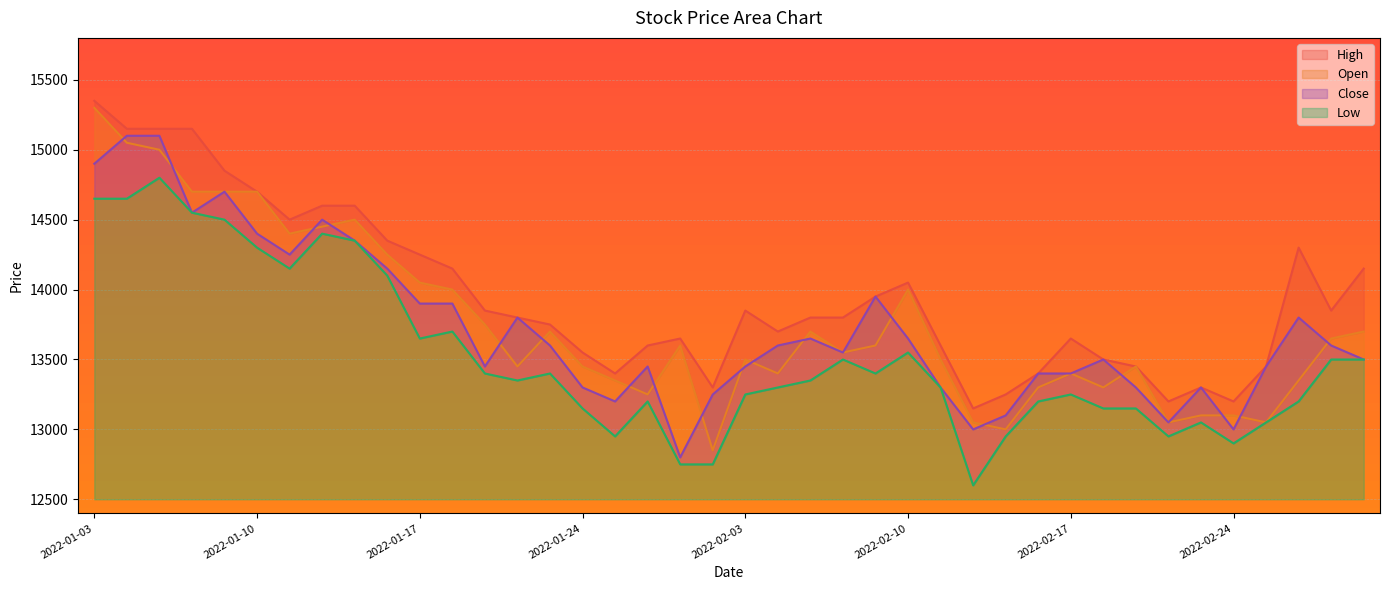

At 2022-02-14, list the series in order from largest to smallest.

High, Open, Close, Low